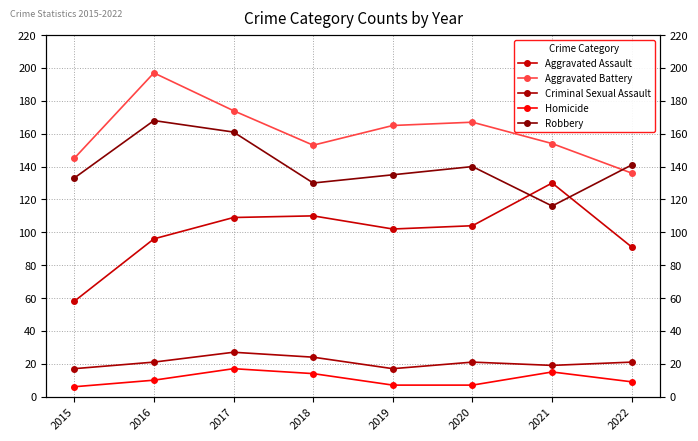

Is it true that Homicide equals 11 at 2020?

False